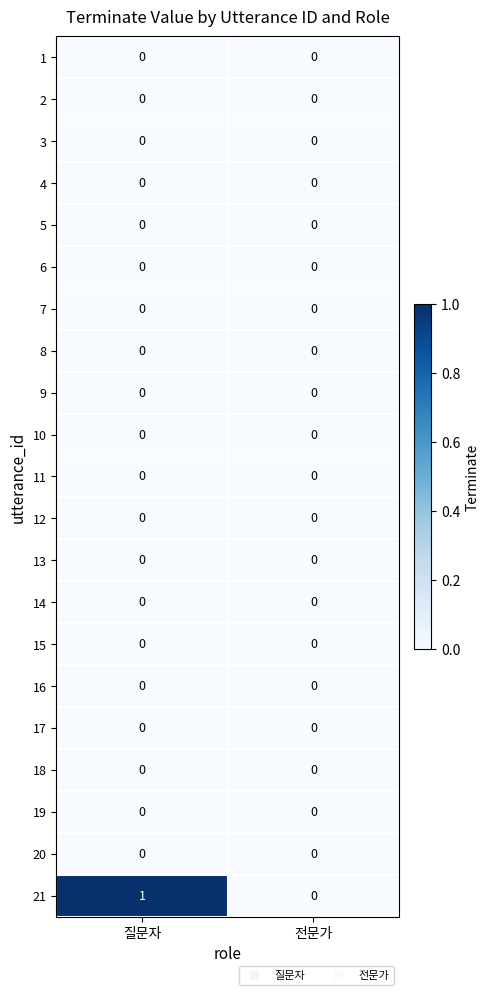

The value of 20 at 질문자 is 0. True or false?

True